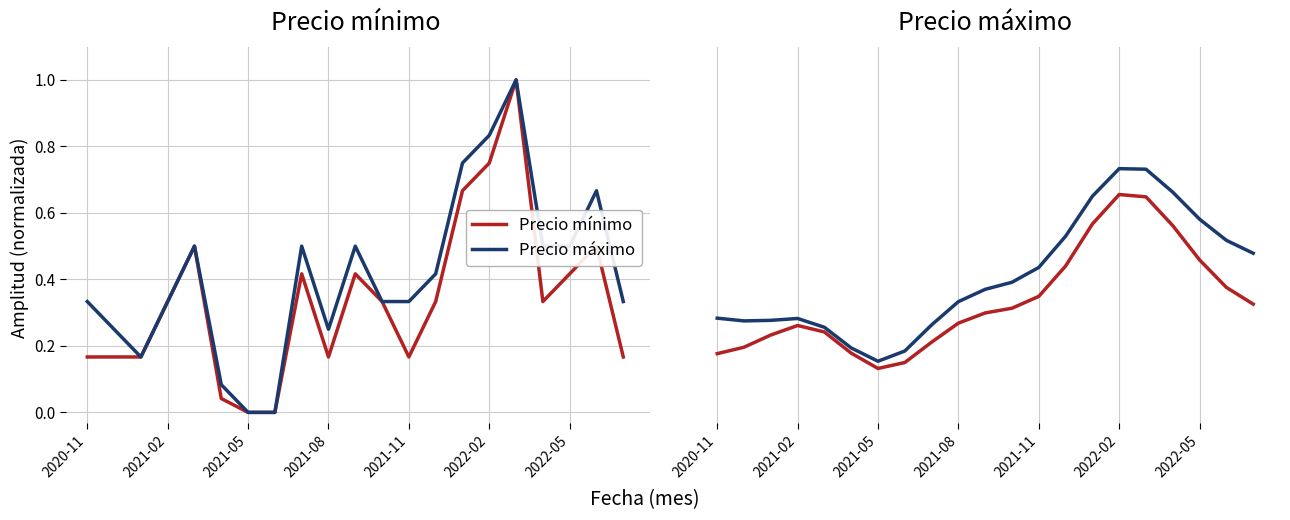

What is the maximum value for Precio máximo?

0.7